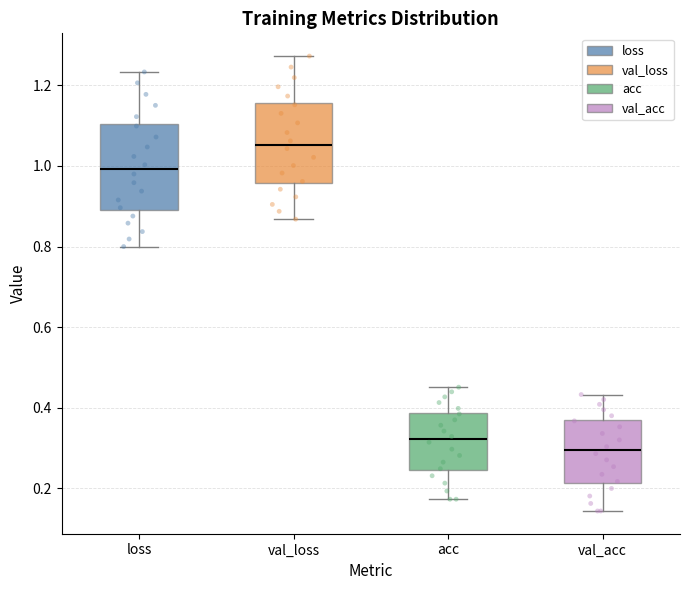

Where does the upper whisker of the box for val_loss end on the y-axis? The values are not printed on the chart, so give them approximately, as read against the axis.

1.28